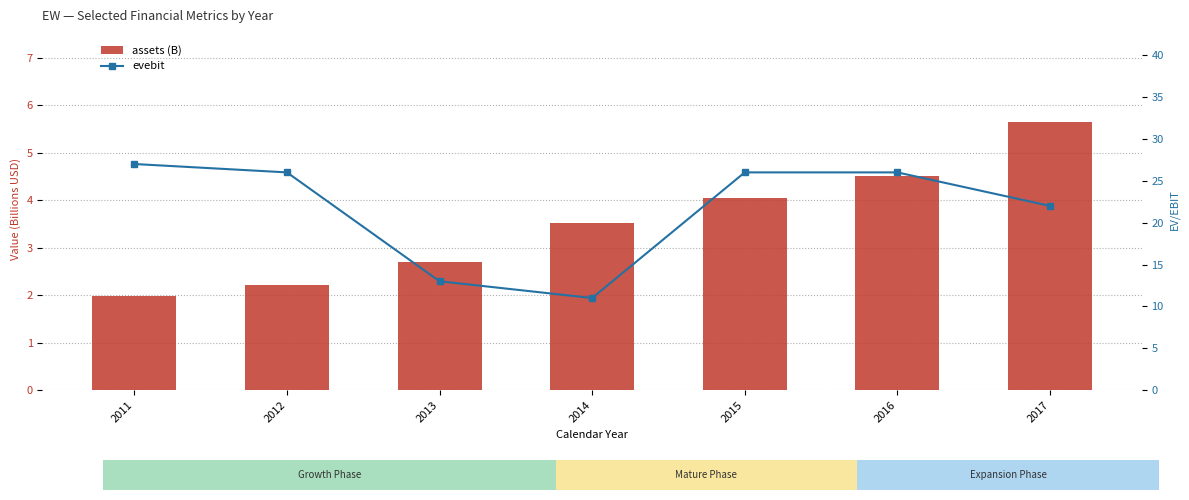

Reading left to right, extract all data points from this chart.

assets (B): 2011=2.0	2012=2.2	2013=2.7	2014=3.5	2015=4.1	2016=4.5	2017=5.6
evebit: 2011=27.0	2012=26.0	2013=13.0	2014=11.0	2015=26.0	2016=26.0	2017=22.0